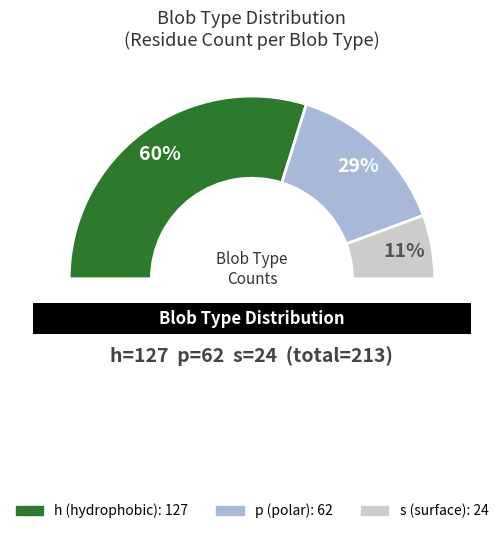

To the nearest percent, what percentage of the pie is p?

29%